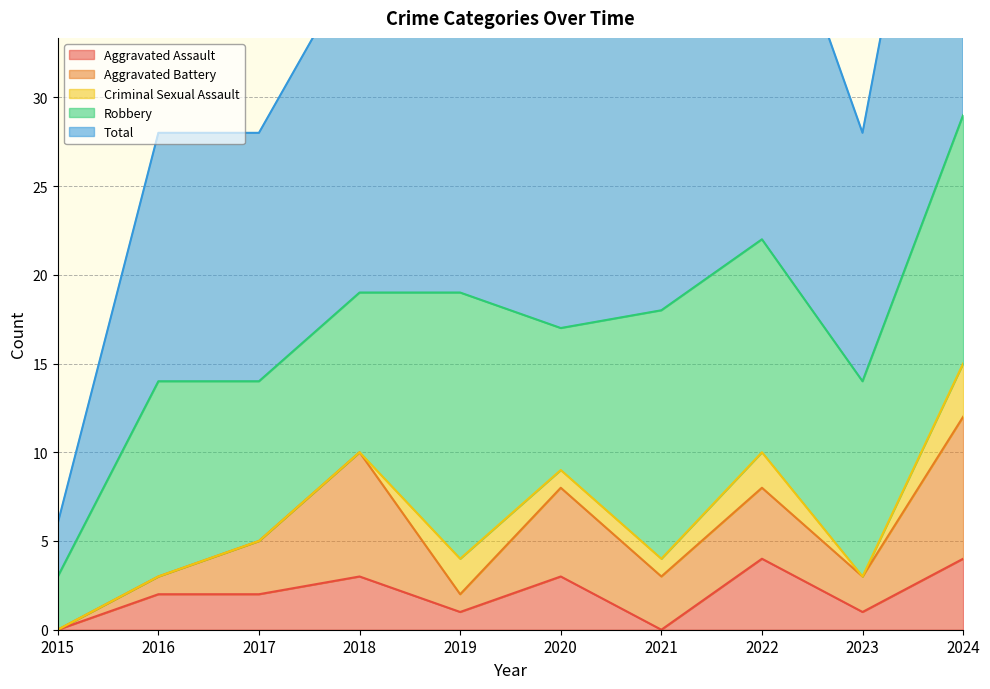

Reading left to right, transcribe all the data shown in this chart.

Aggravated Assault: 0	2	2	3	1	3	0	4	1	4
Aggravated Battery: 0	1	3	7	1	5	3	4	2	8
Criminal Sexual Assault: 0	0	0	0	2	1	1	2	0	3
Robbery: 3	11	9	9	15	8	14	12	11	14
Total: 3	14	14	19	20	17	18	22	14	29